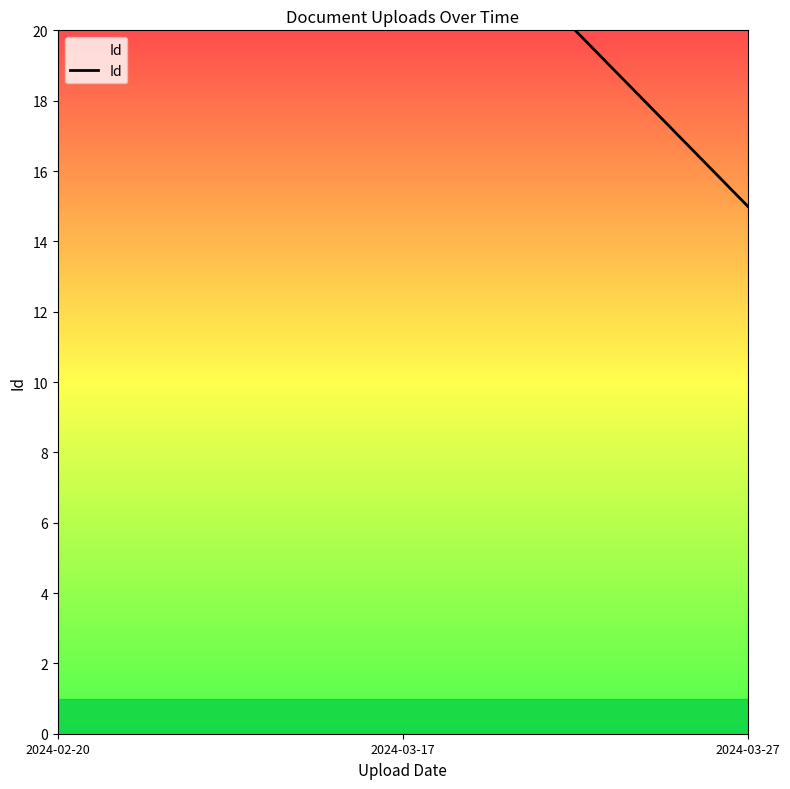

Approximately how many times larger is the value at 2024-03-27 compared to 2024-03-17?

0.6